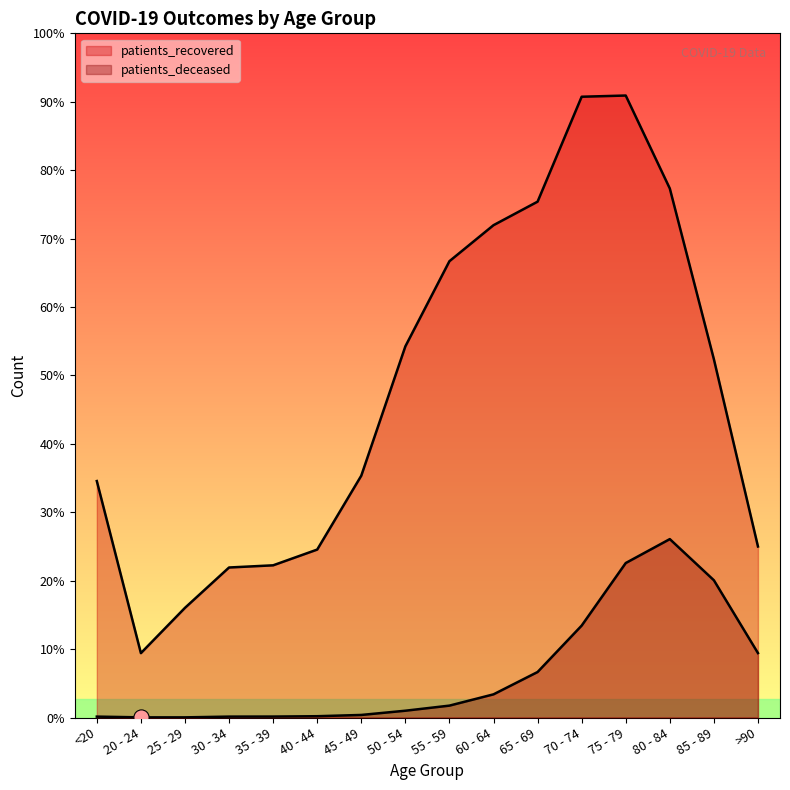

At how many categories does at least one series exceed 2720?

12